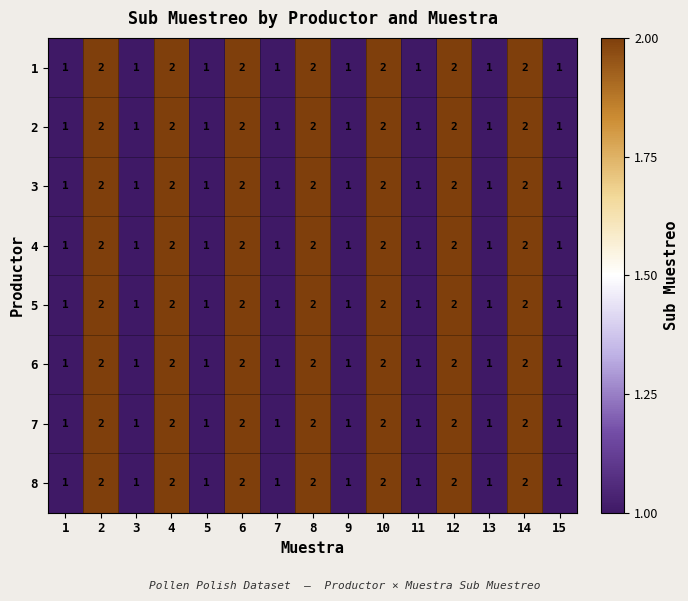

What is the total value across all series at 5?

8